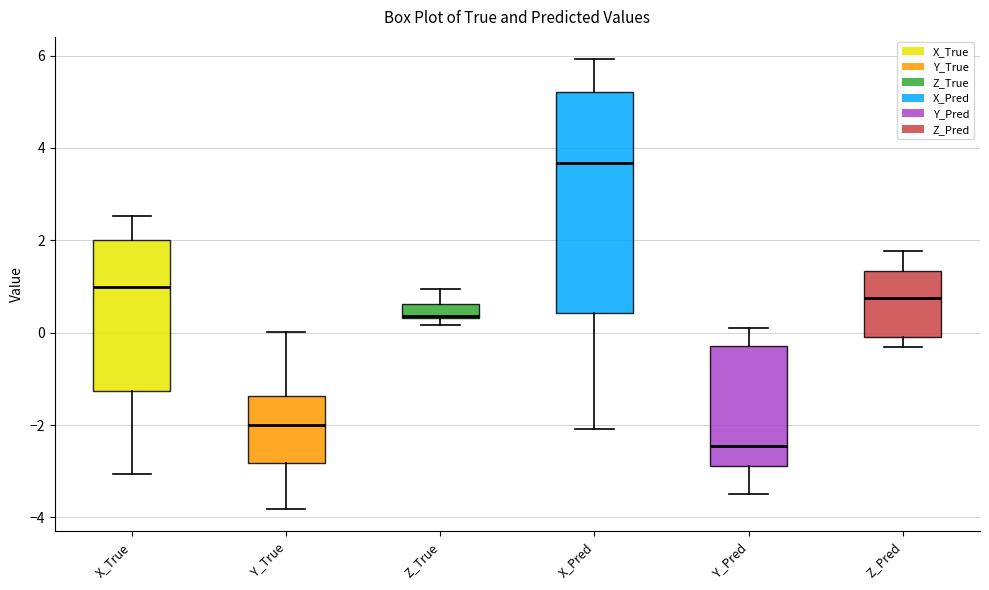

Comparing the boxes themselves (not the whiskers), which one is the tallest?

X_Pred